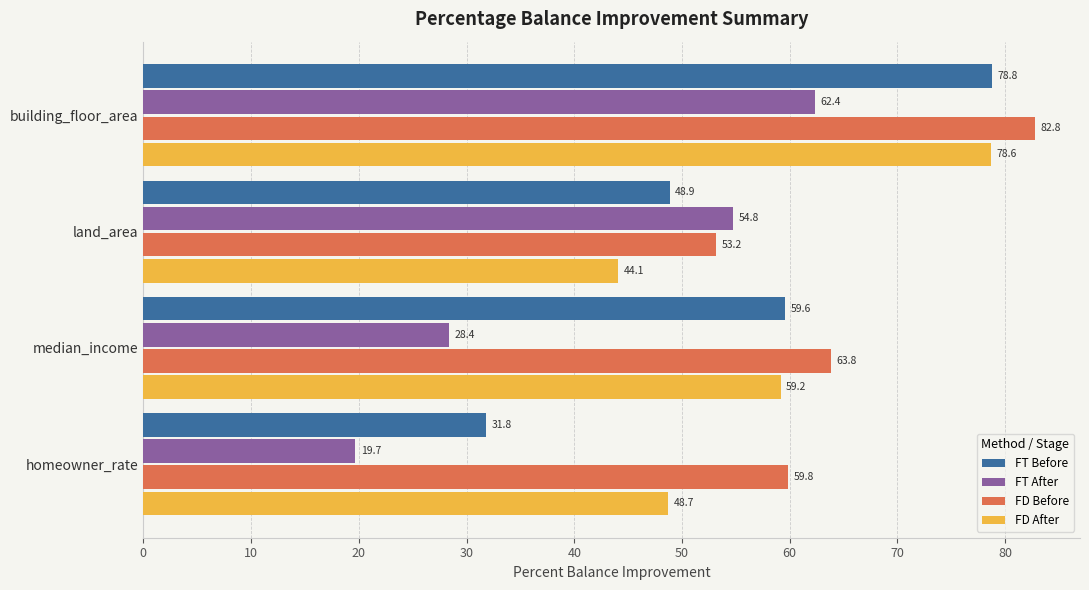

Which series changed the most between building_floor_area and land_area?

FD After